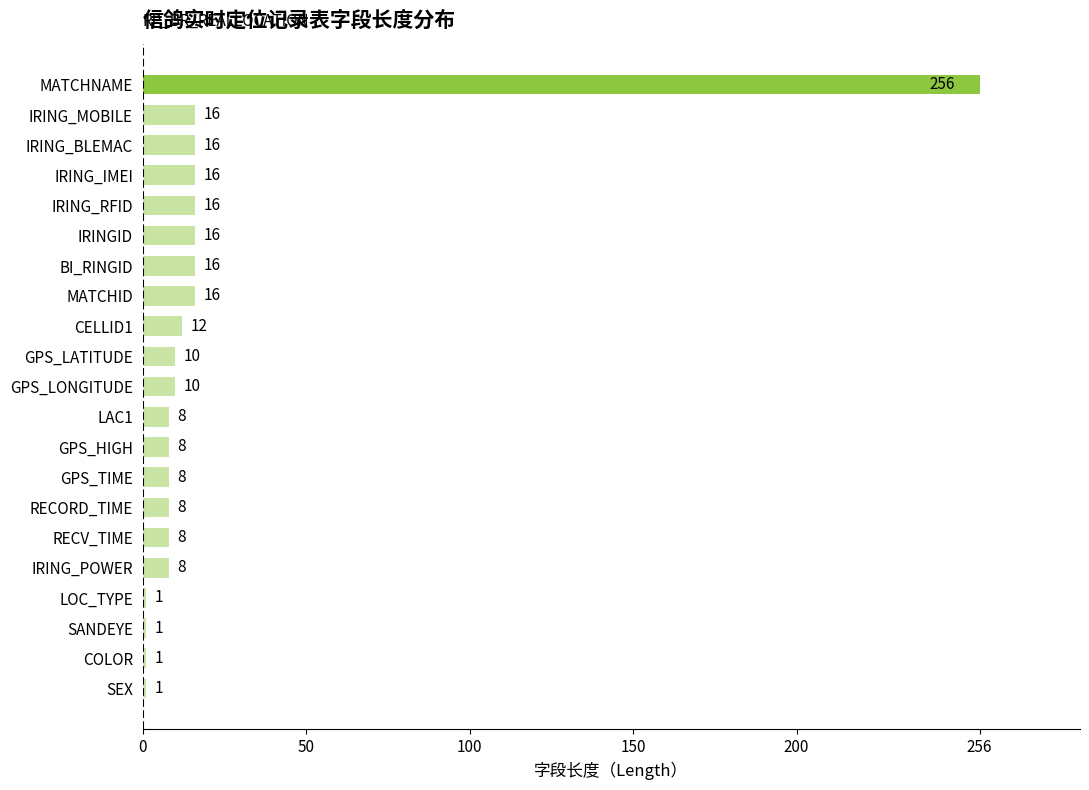

How many data points are less than 10?

10